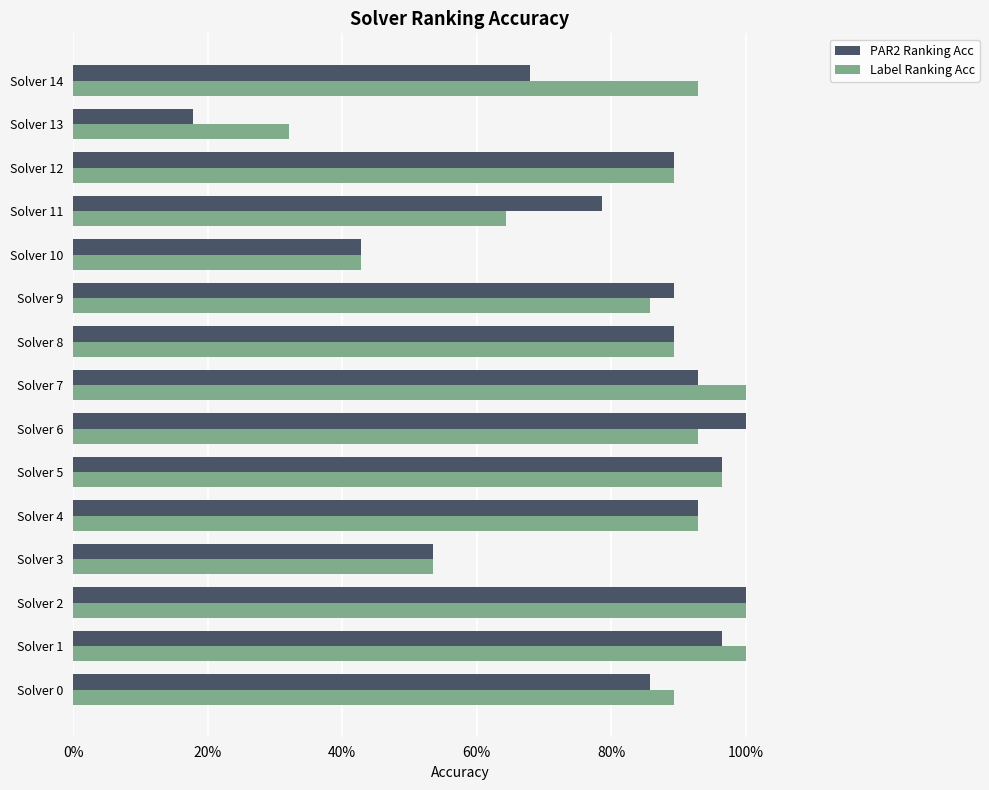

What are all the series names shown in the legend?

PAR2 Ranking Acc, Label Ranking Acc